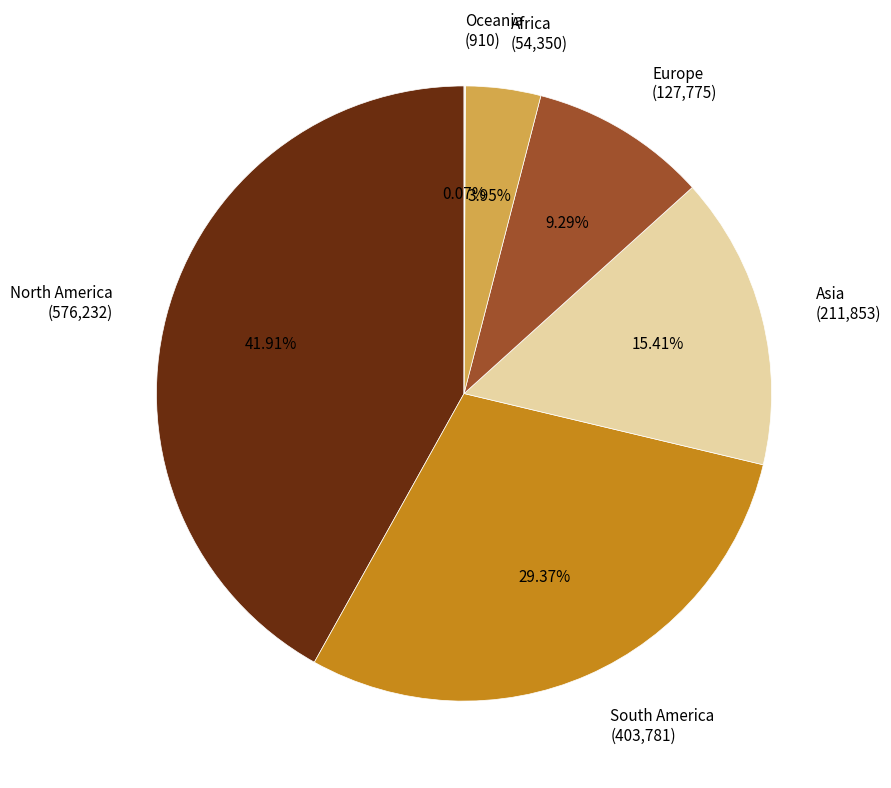

Do North America and South America together represent more than half of the pie?

Yes